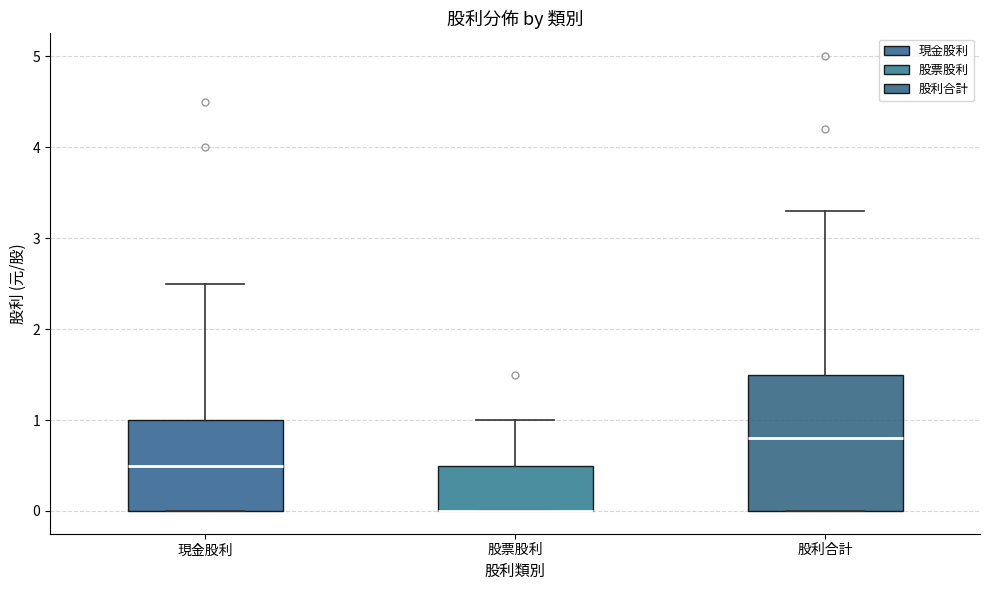

Reading left to right, transcribe this box plot: for each box, give where its median line is, the range the box spans, and where its two whiskers end, as read against the y-axis. The values are not printed on the chart, so give them approximately, as read against the axis.

現金股利: median 0.5, box 0.0 to 1.0, whiskers 0.0 to 2.5
股票股利: median 0.0 (drawn on the box's lower edge), box 0.0 to 0.5, whiskers 0.0 to 1.0
股利合計: median 0.8, box 0.0 to 1.5, whiskers 0.0 to 3.3